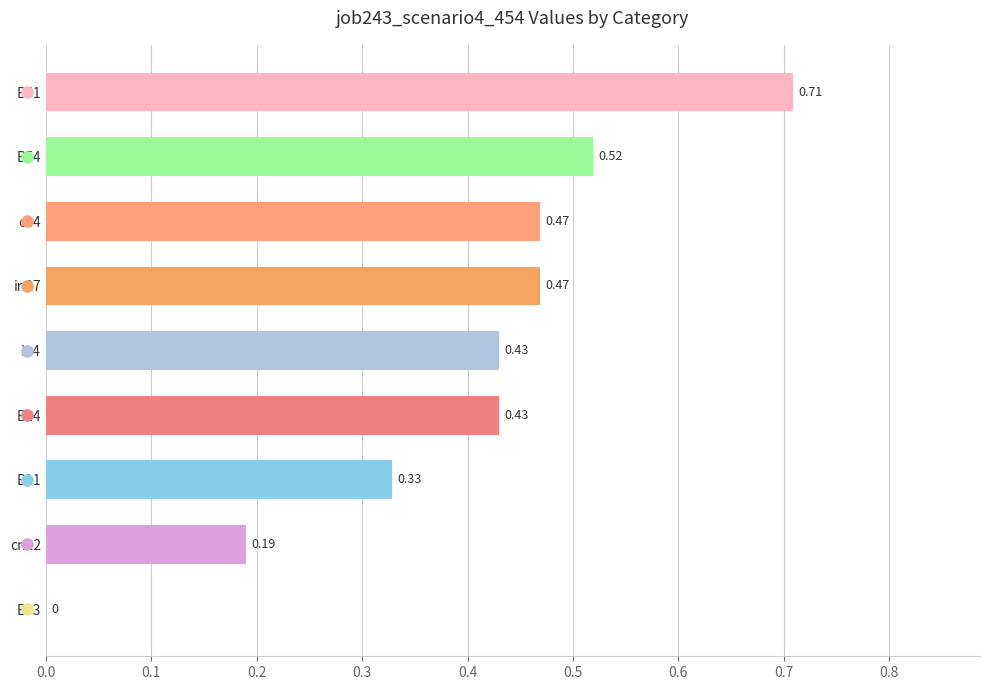

Which has a higher value, B11 or B14?

B14